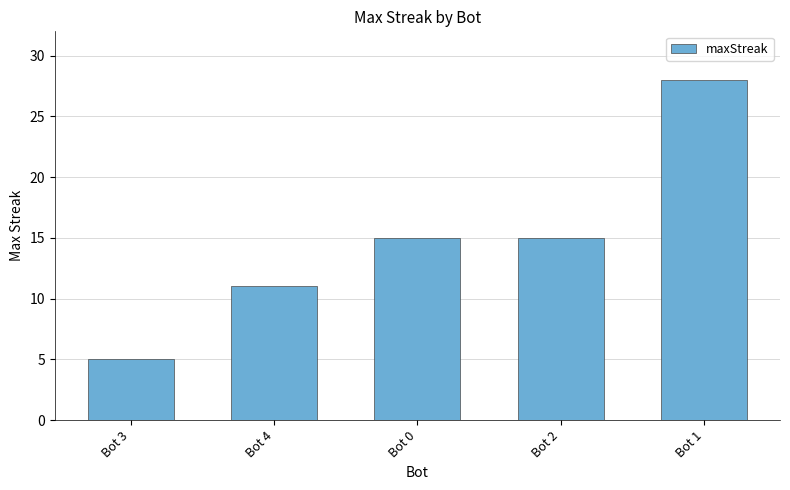

What is the change in value from Bot 3 to Bot 4?

+6